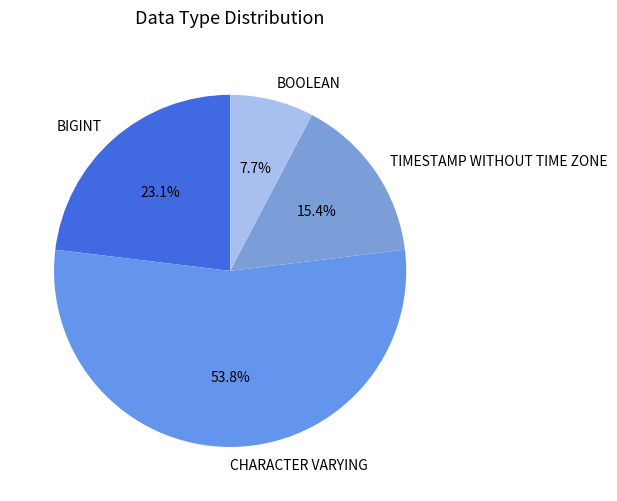

To the nearest percent, what is the difference between the largest and smallest slice percentages?

46%